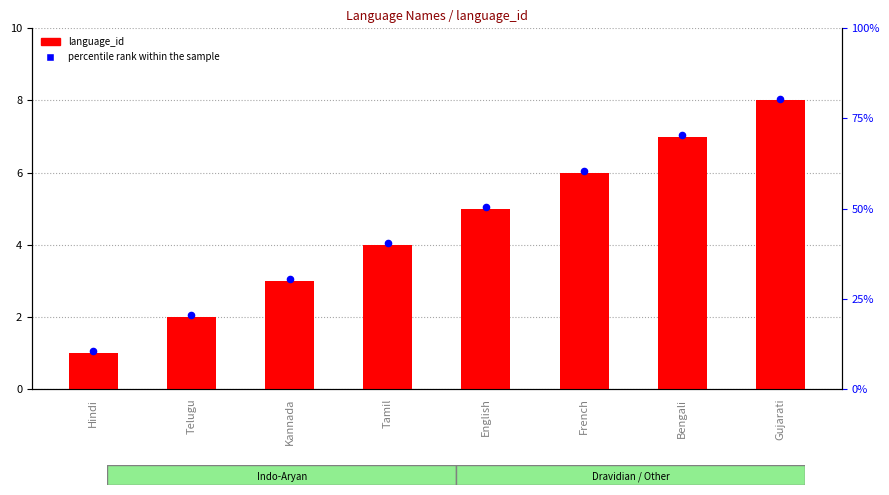

Which series has the largest Y range (max minus min)?

percentile rank within the sample